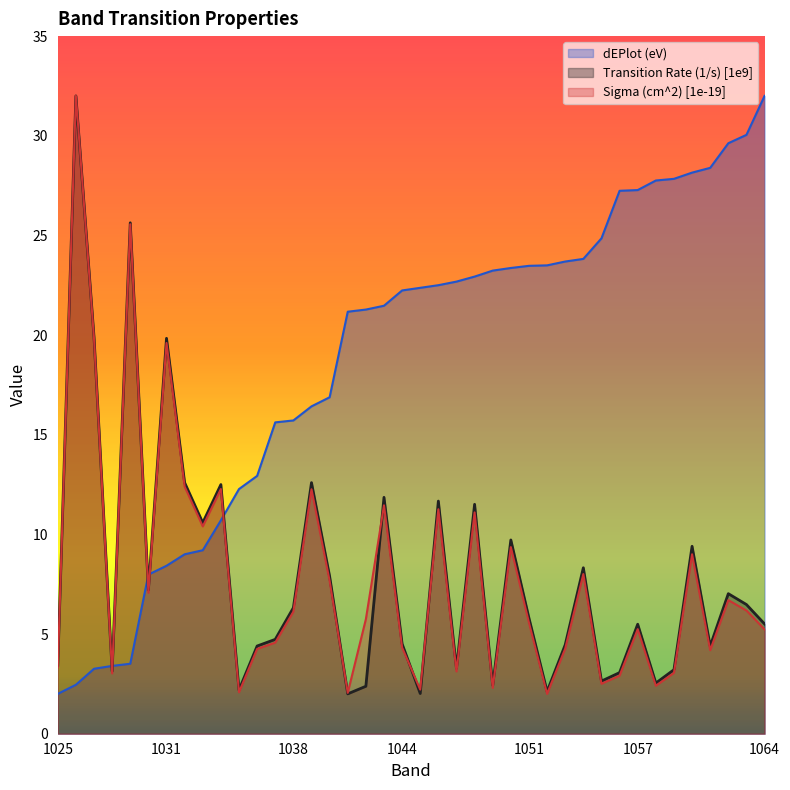

Which series changed the most between 1031 and 1050?

dEPlot (eV)